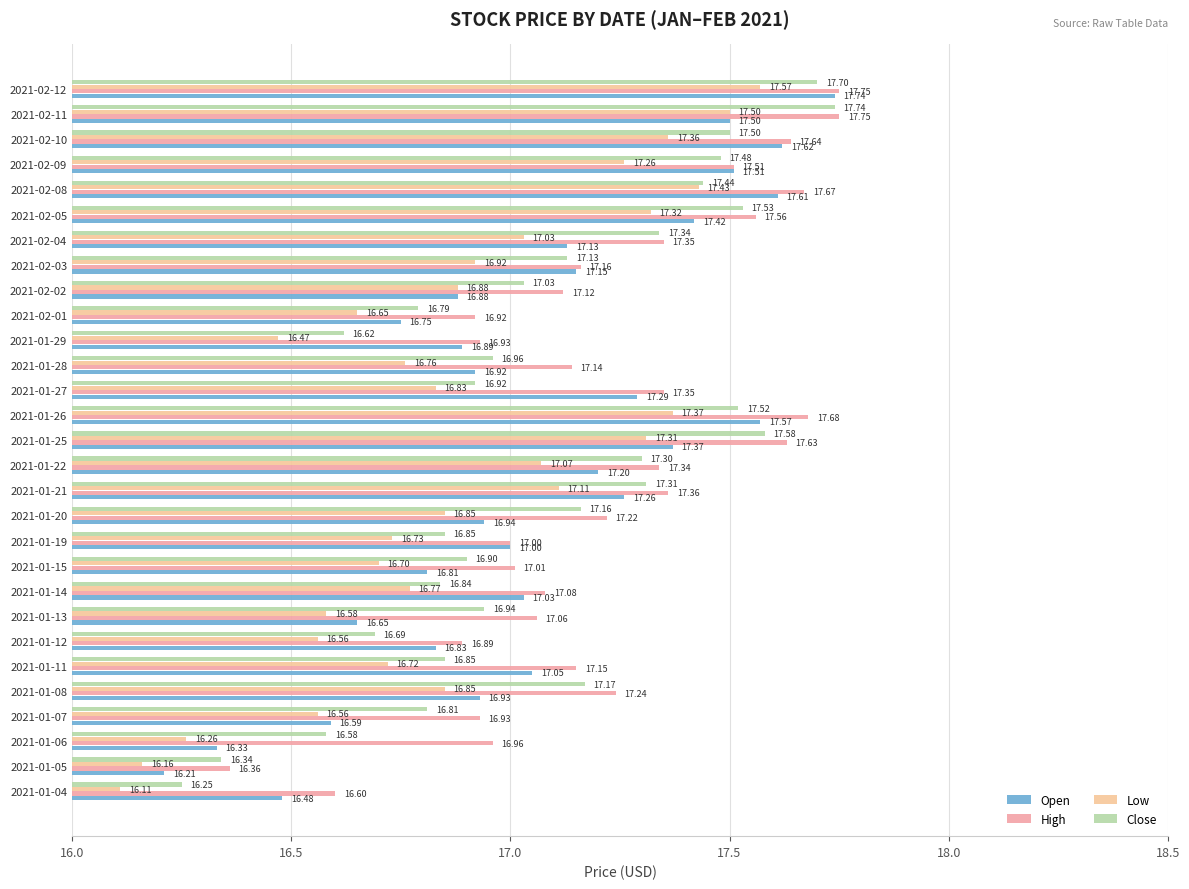

What position from the left is 2021-02-01?

20